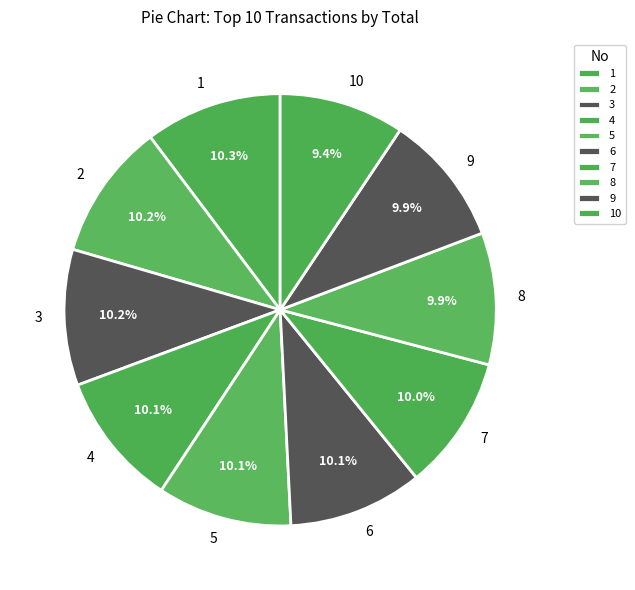

How much of the chart is everything except 3?

89.8%